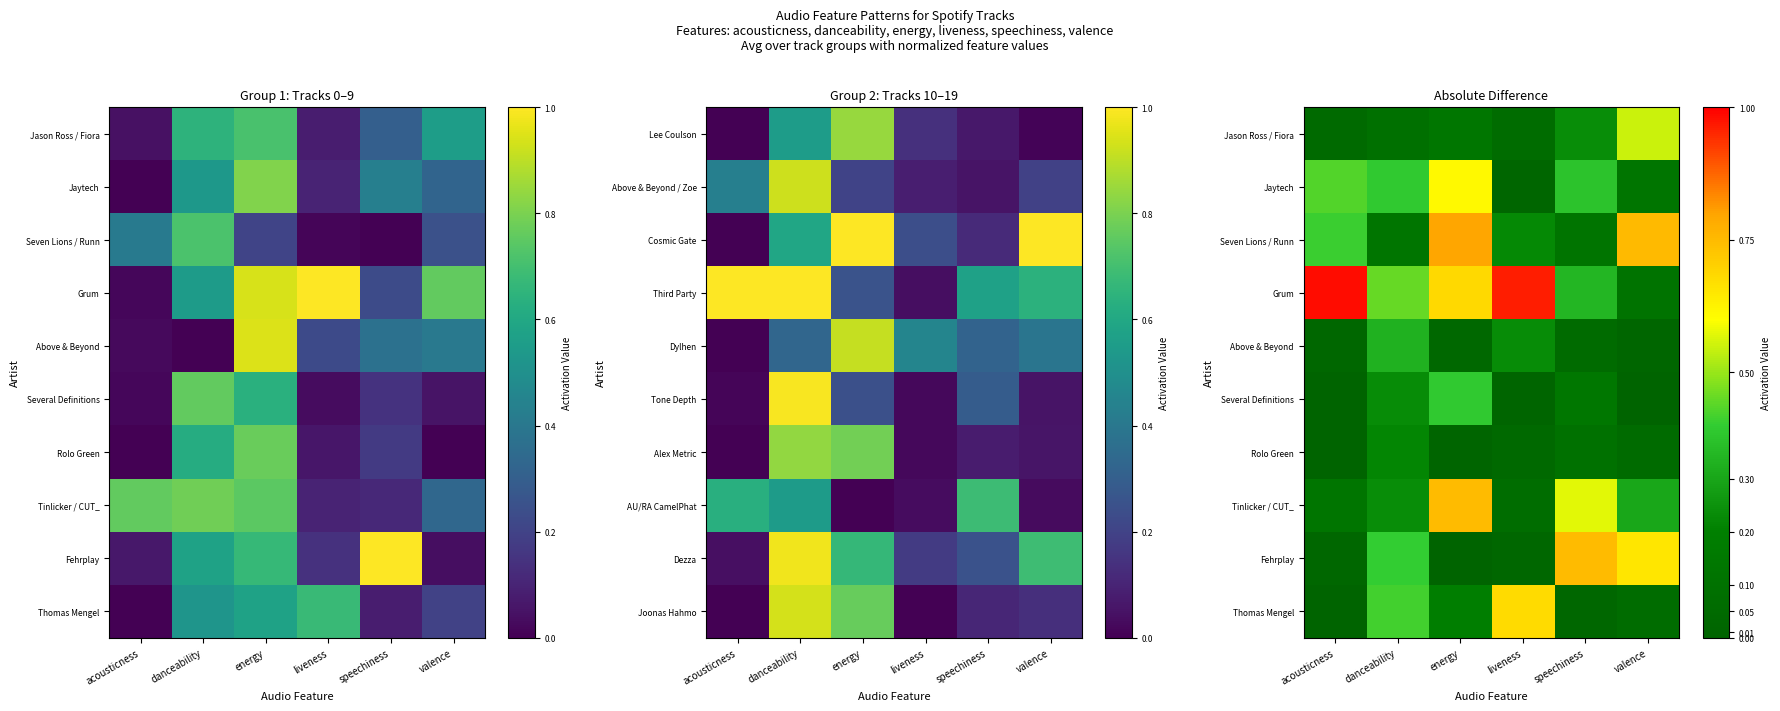

Rank the series at speechiness from lowest to highest value.

Thomas Mengel, Above & Beyond, Rolo Green, Seven Lions / Runn, Several Definitions, Jason Ross / Fiora, Grum, Jaytech, Tinlicker / CUT_, Fehrplay